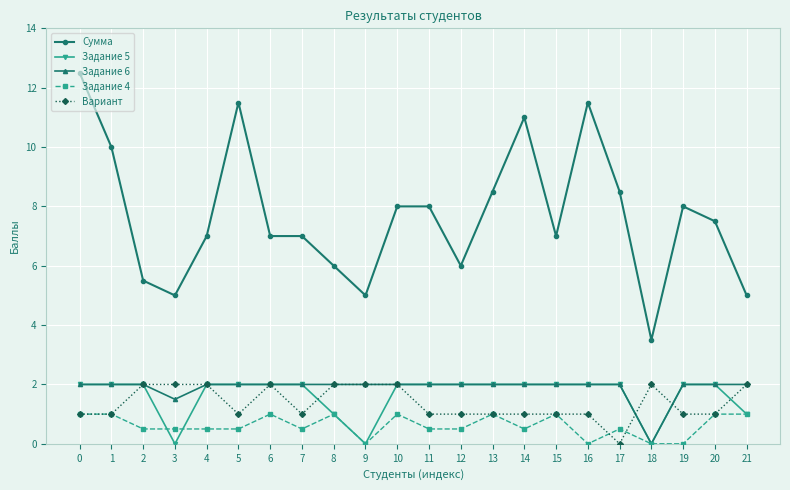

Count the number of data series in this chart.

5